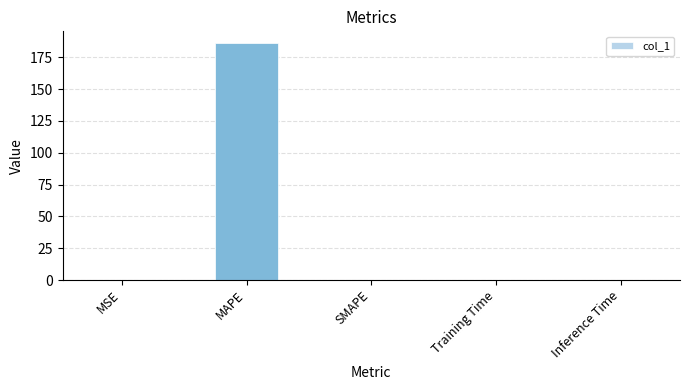

What is the sum of all values?

186.3